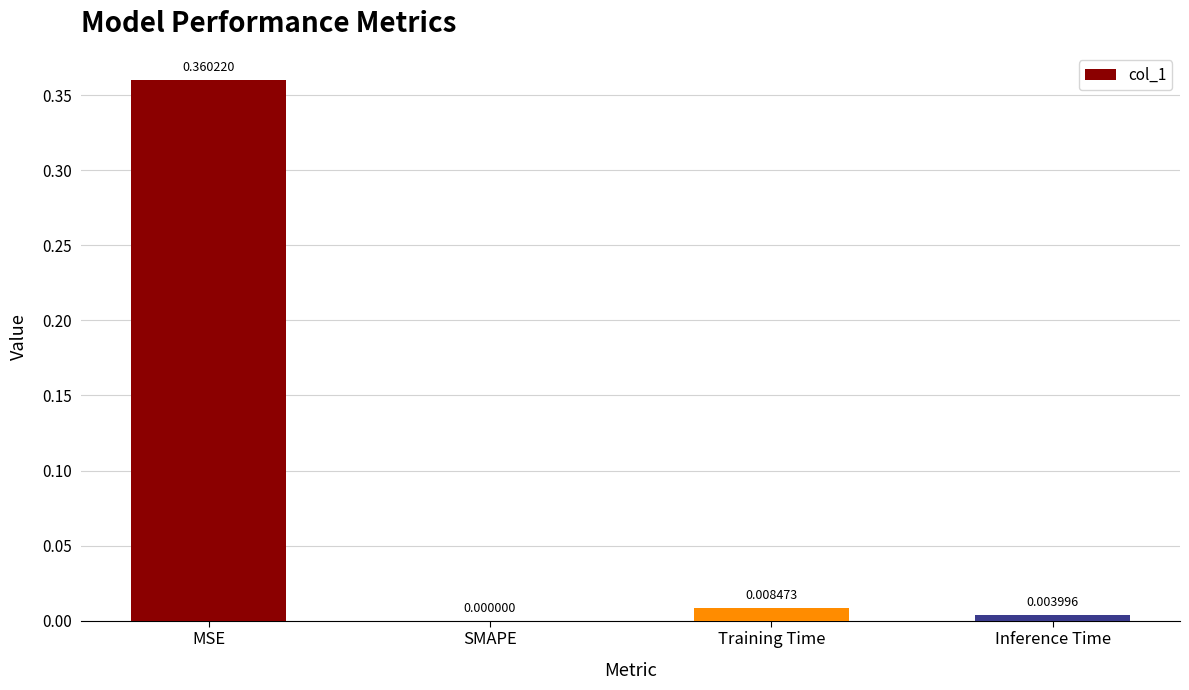

At which label is the value closest to 0?

SMAPE